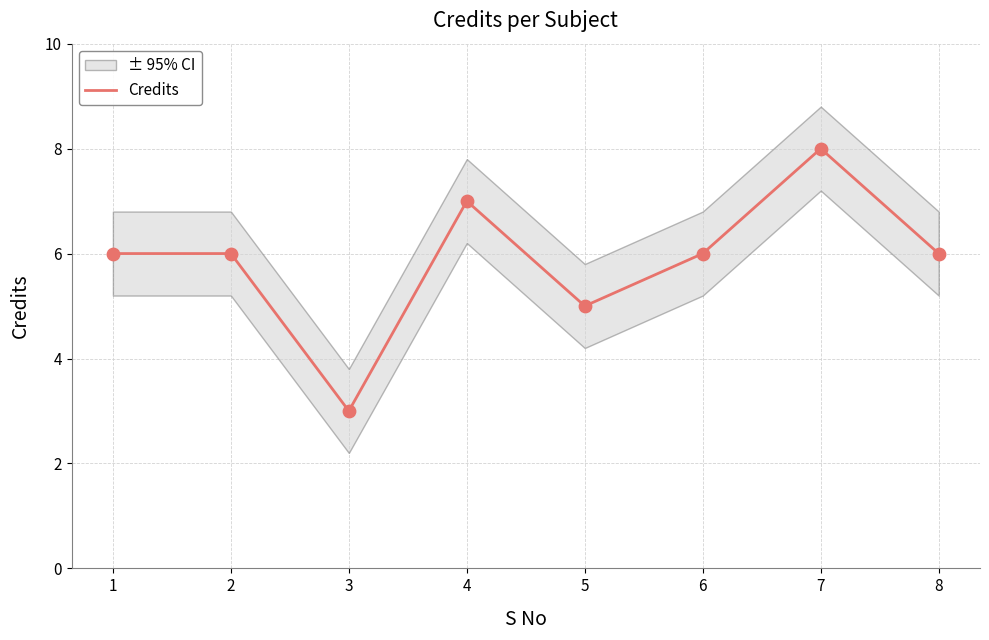

Approximately how many times larger is the value at 5 compared to 6?

0.8